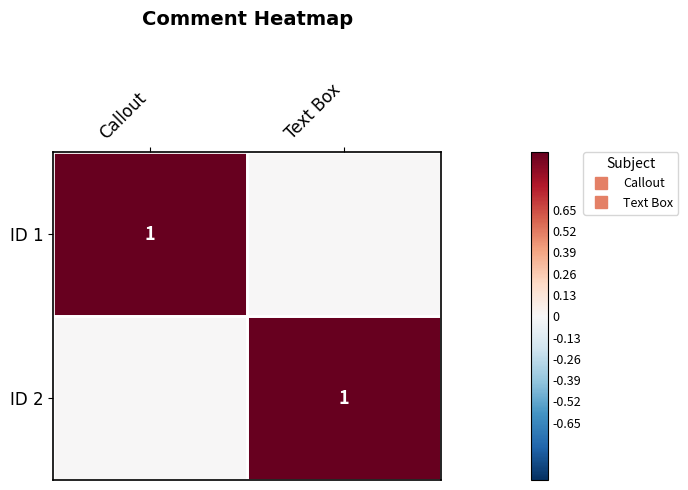

Which category has the highest value across all series?

Callout